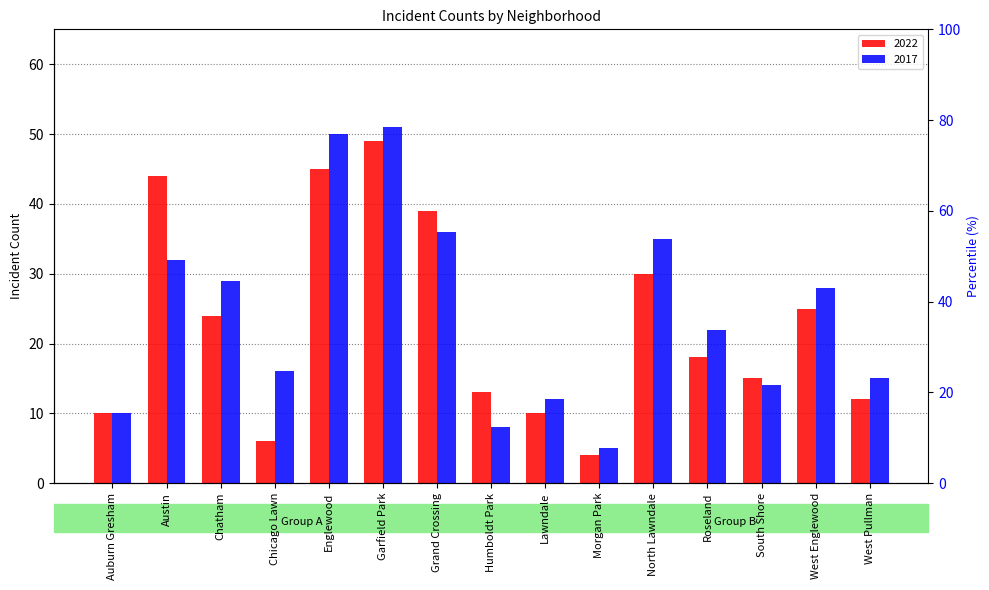

How many distinct data groups are displayed?

2